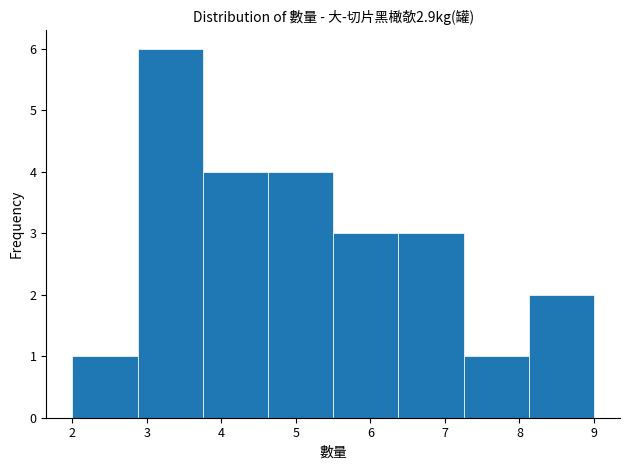

Which range on the x-axis has the tallest bar?

2.9 to 3.8